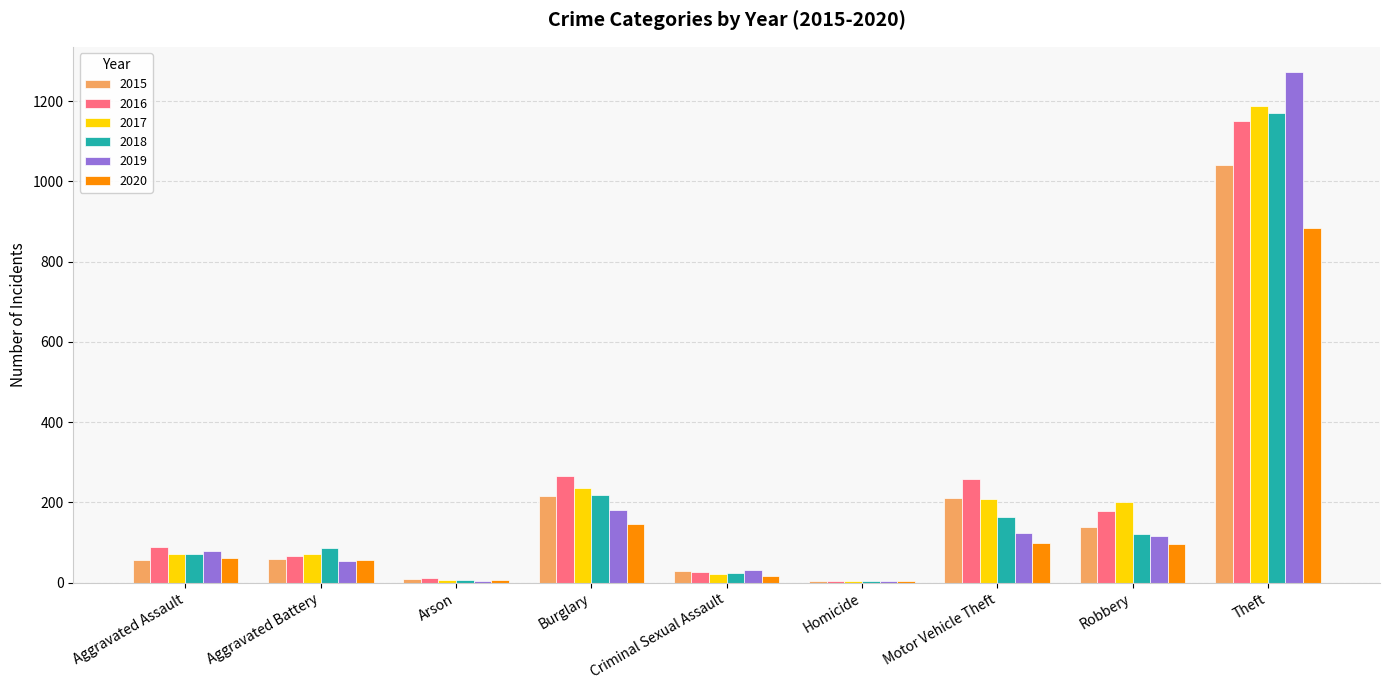

Is the value of 2019 at Arson greater than the value of 2020 at Burglary?

No